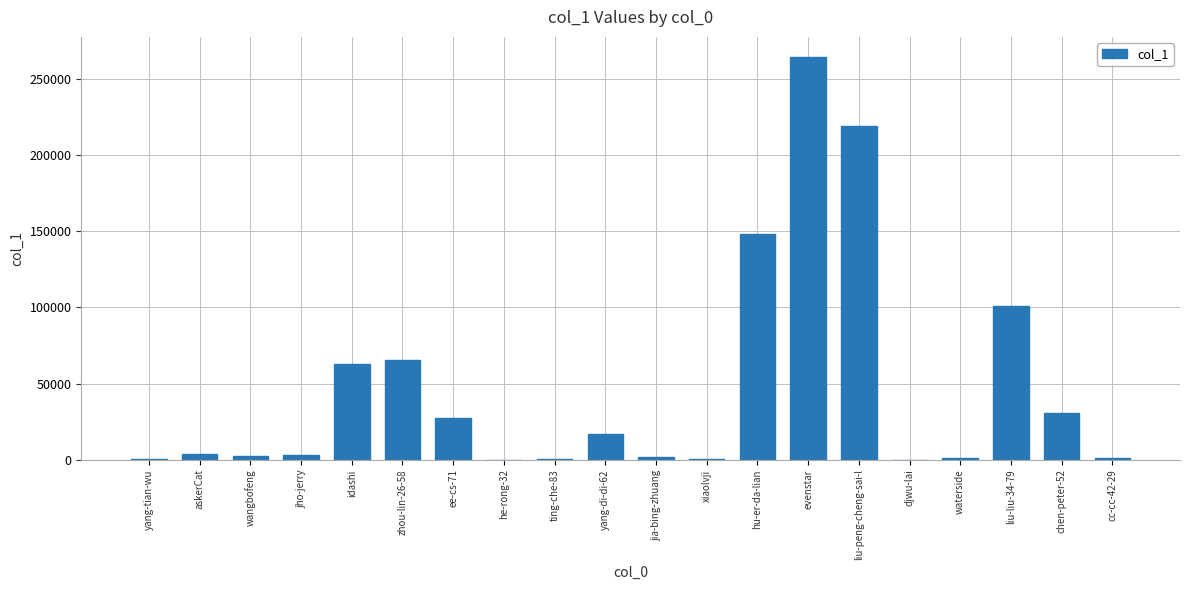

Which has a higher value, hu-er-da-lian or yang-di-di-62?

hu-er-da-lian